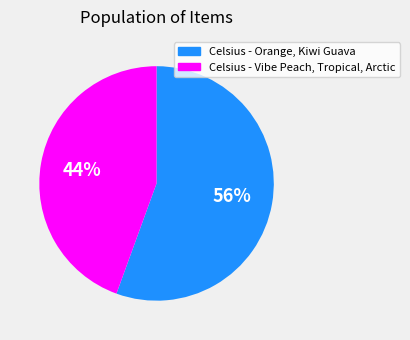

To the nearest percent, what percentage of the pie is Celsius - Vibe Peach, Tropical, Arctic?

44%